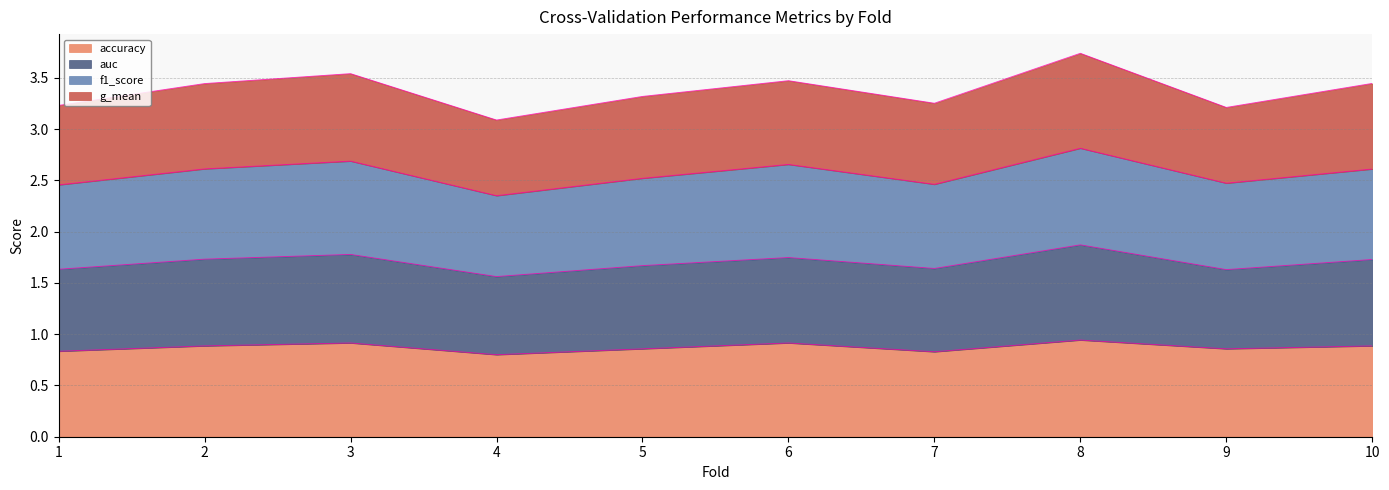

Where is the first local minimum for f1_score?

4